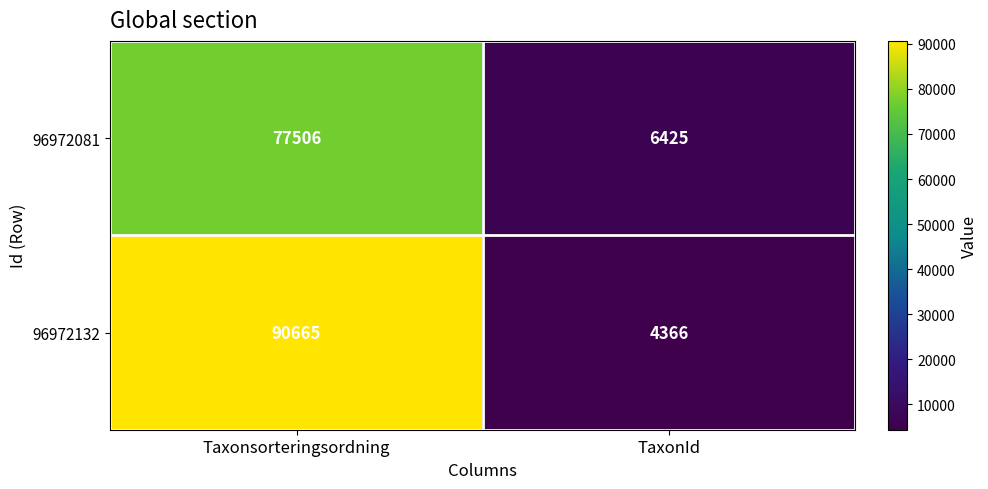

What is the difference between the 96972132 values at TaxonId and Taxonsorteringsordning?

86299